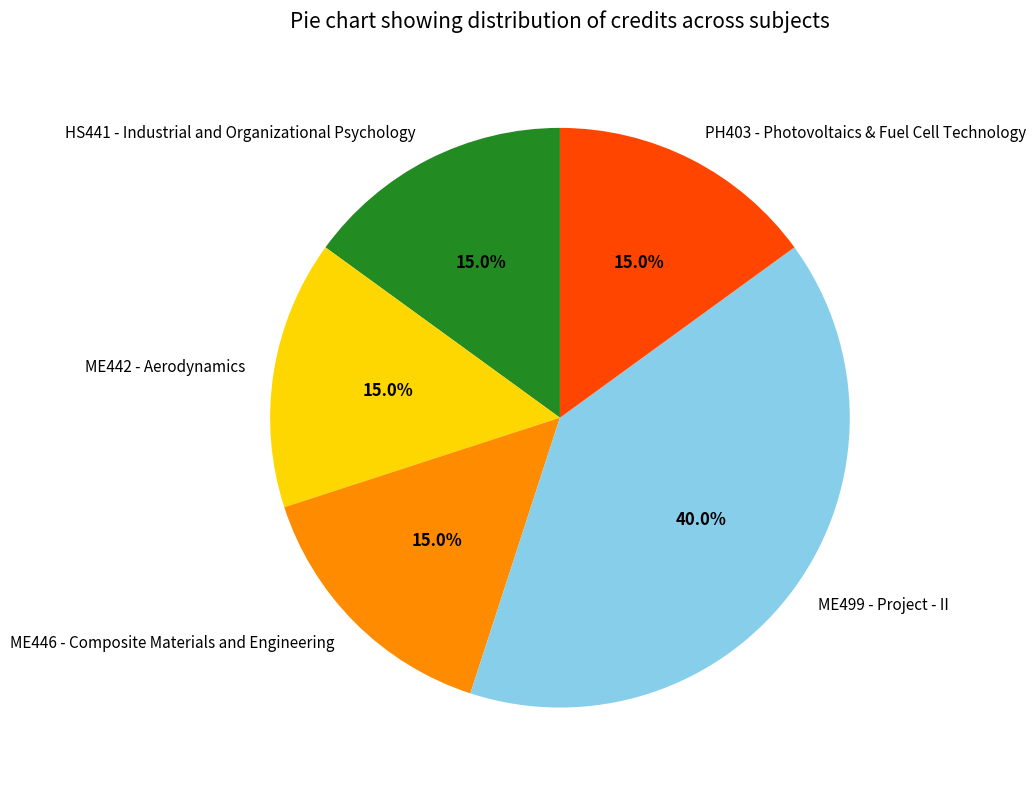

What is the total percentage of HS441 - Industrial and Organizational Psychology and ME442 - Aerodynamics?

30.0%